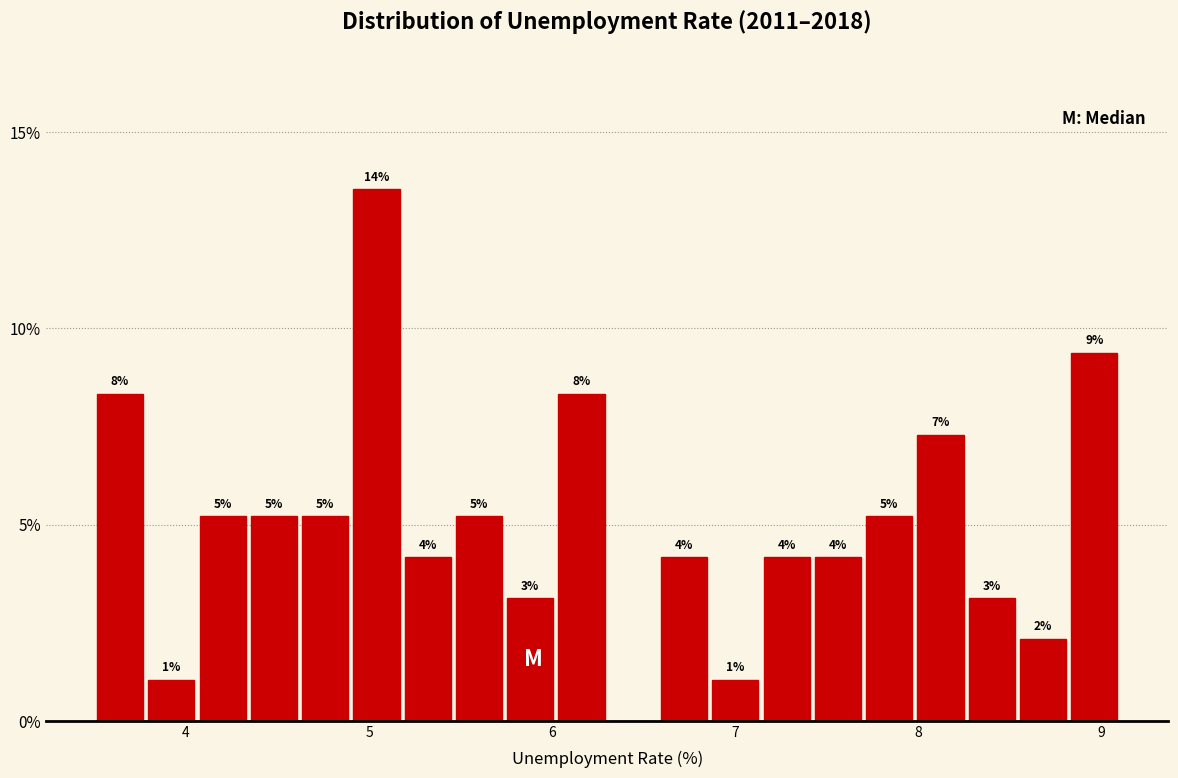

Around what value on the x-axis is the tallest bar? Give the approximate position of its centre, as read against the axis.

5.0